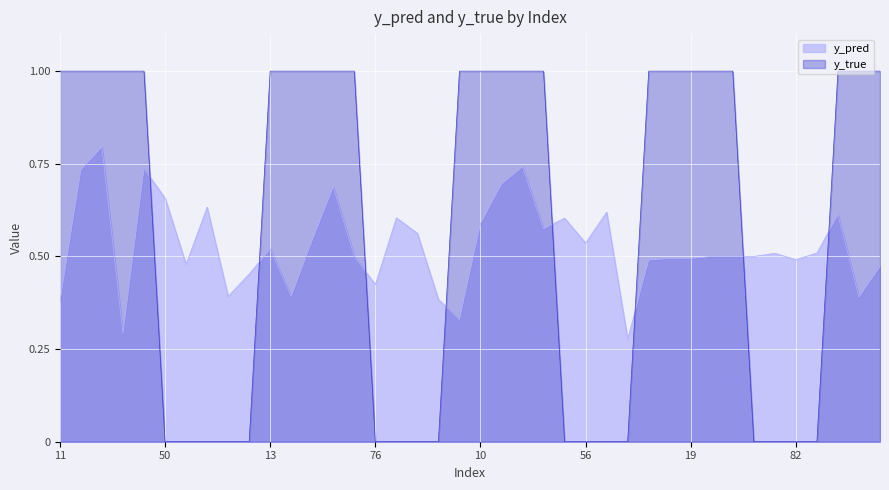

Which has a higher value, 74 or 20?

20